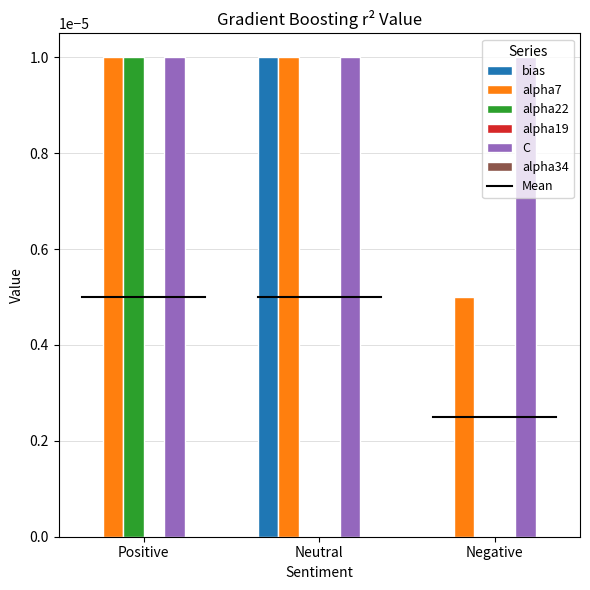

Which category has the highest value in the bias series?

Neutral